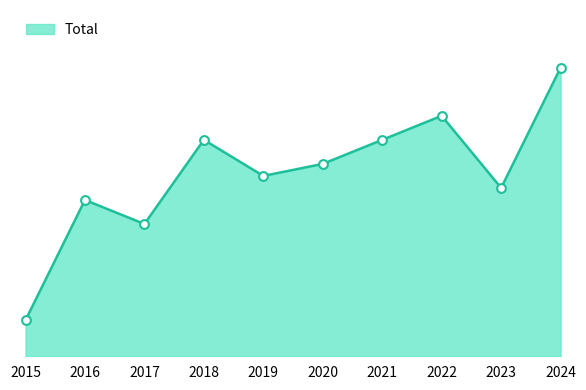

Between 2017 and 2015, which is larger?

2017